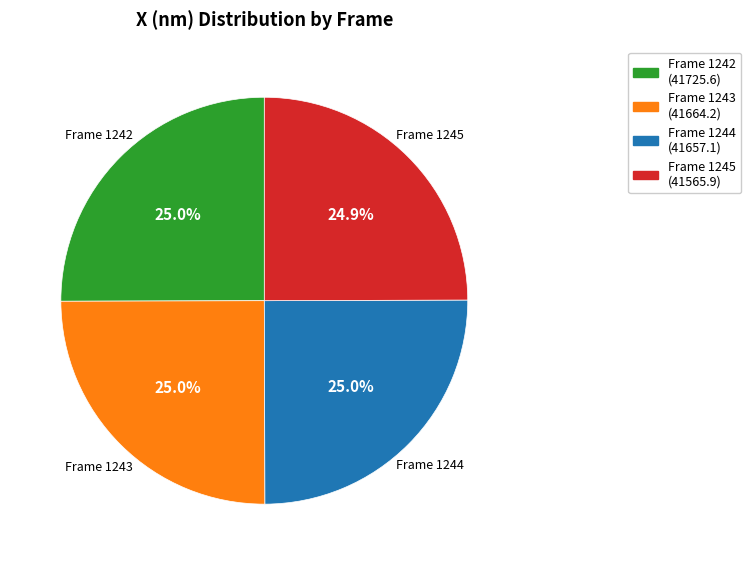

What is the ratio of the value at Frame 1245 to the value at Frame 1242?

1.0